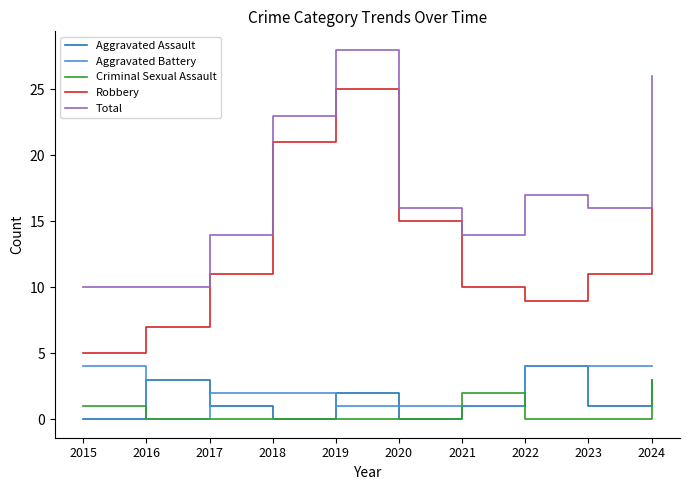

True or false: Aggravated Assault has more than 0 points higher than both neighbors.

True